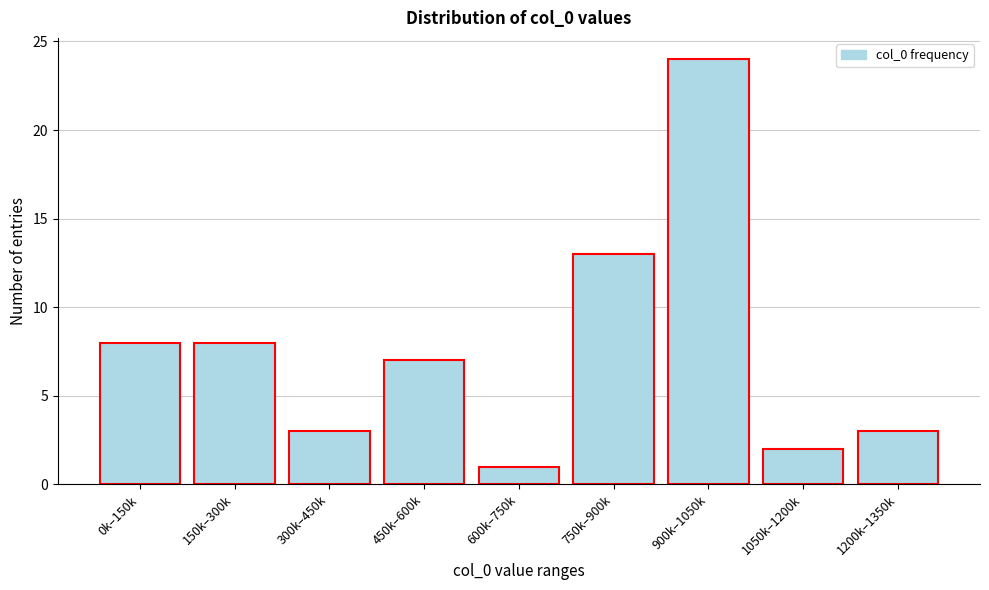

Reading left to right, transcribe all the data shown in this chart.

8	8	3	7	1	13	24	2	3